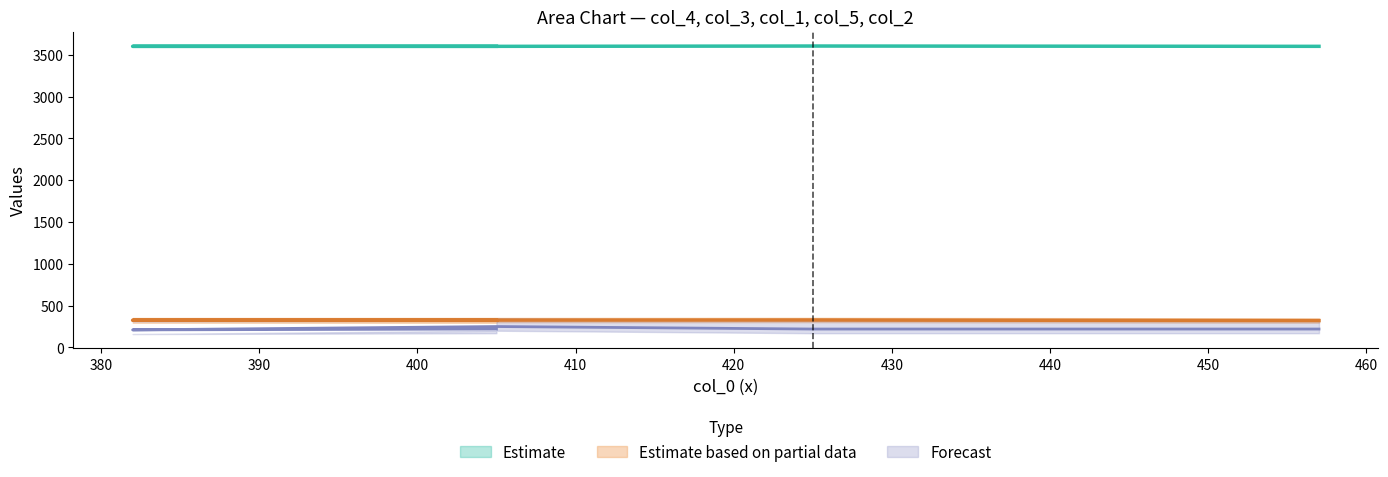

Read the col_3 value at 405.

3599.9